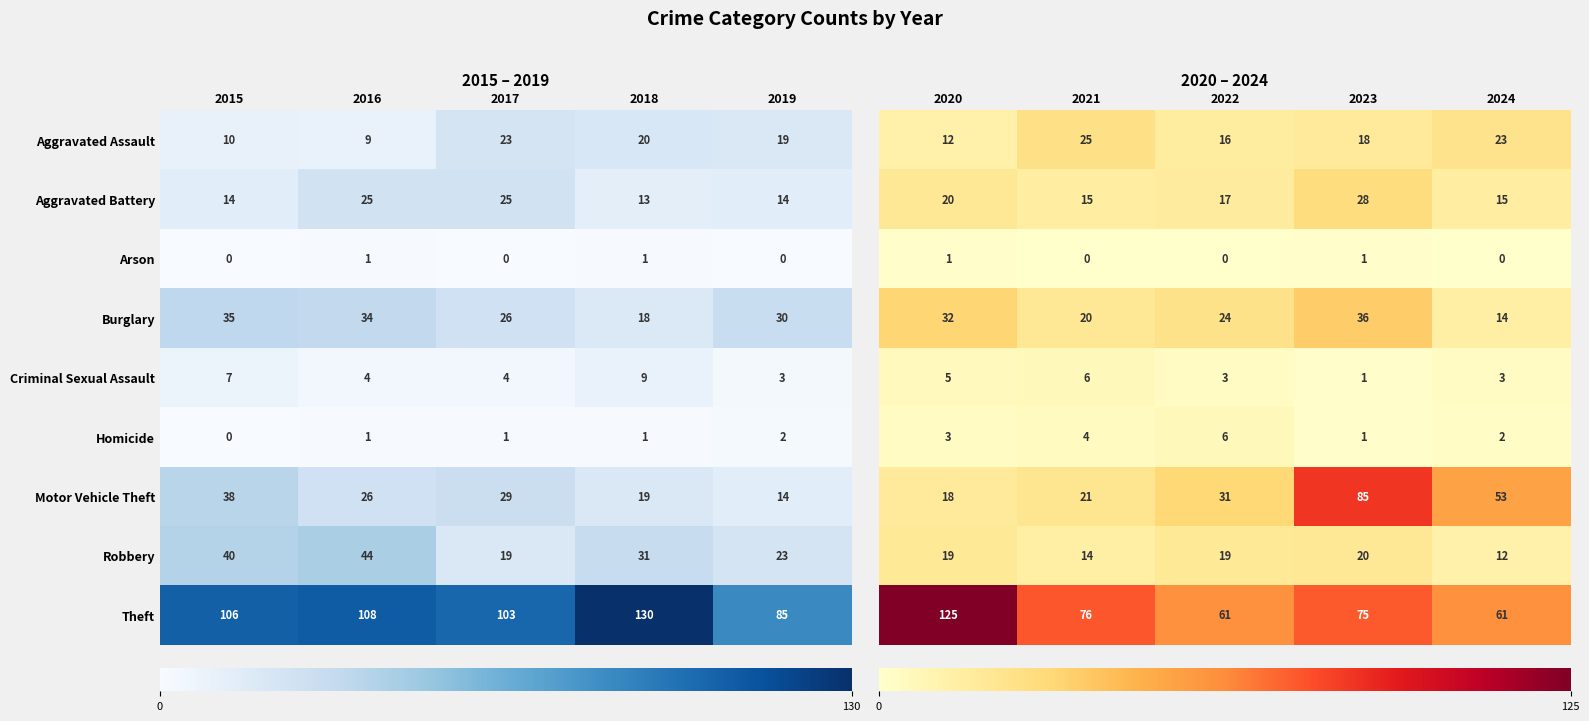

True or false: Aggravated Battery has a value of 5 at 2015.

False